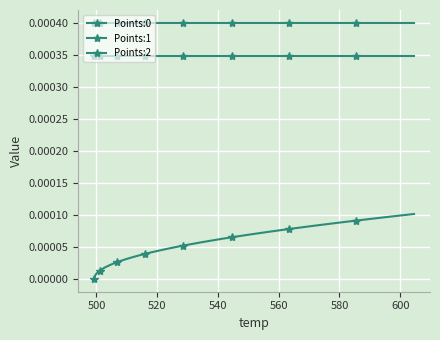

How many categories are shown in the chart?

40